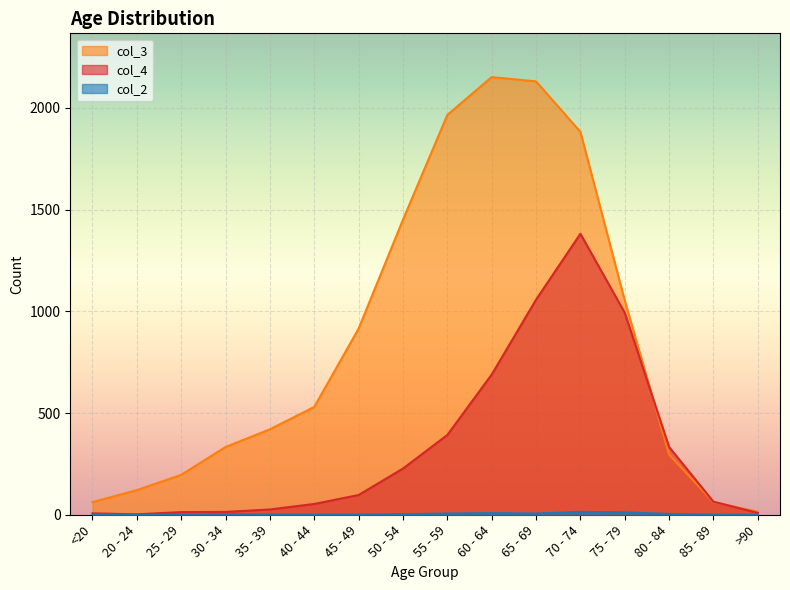

True or false: col_2 and col_3 cross at least once.

False